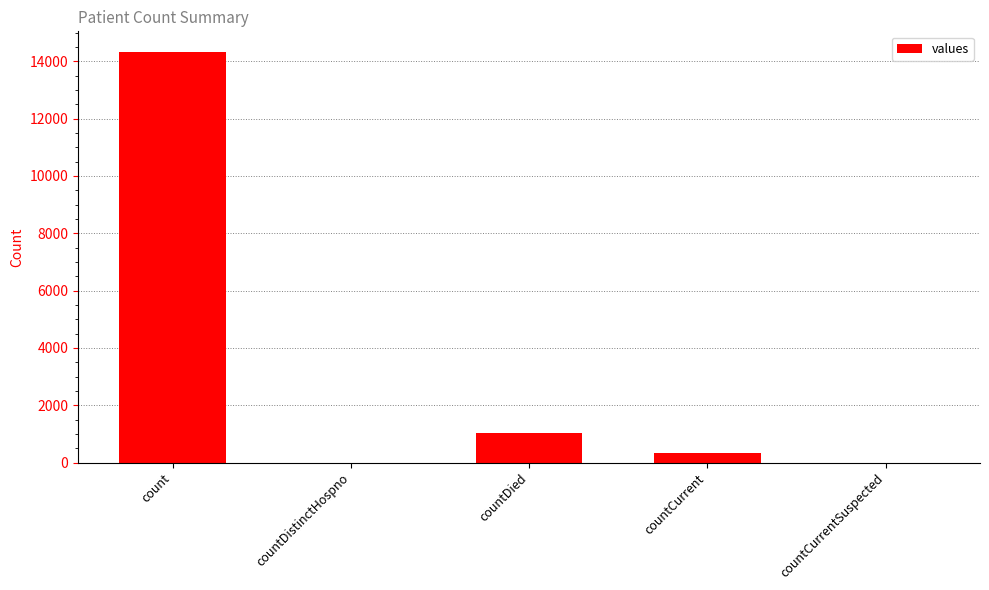

How many series are shown in this chart?

1